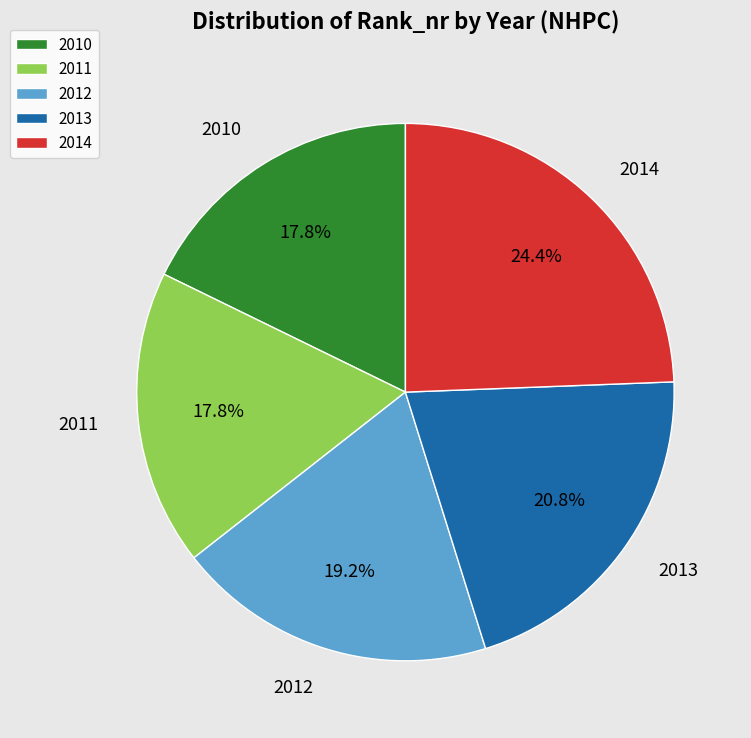

Is it true that 2013 is 21% of the pie?

True